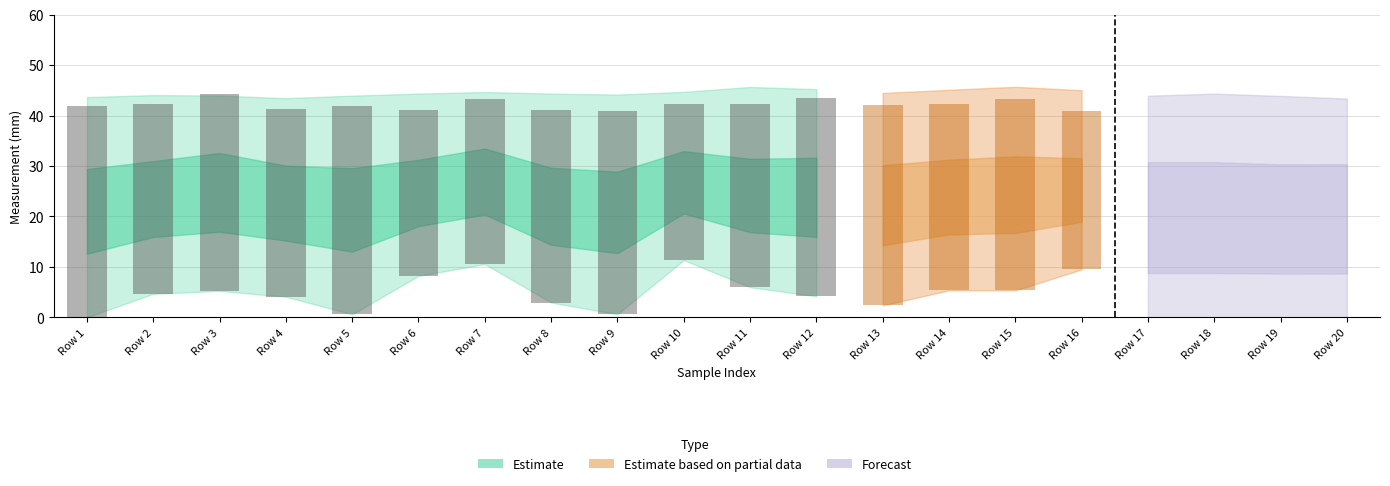

How many data points in leanH (mm) are less than 5?

10